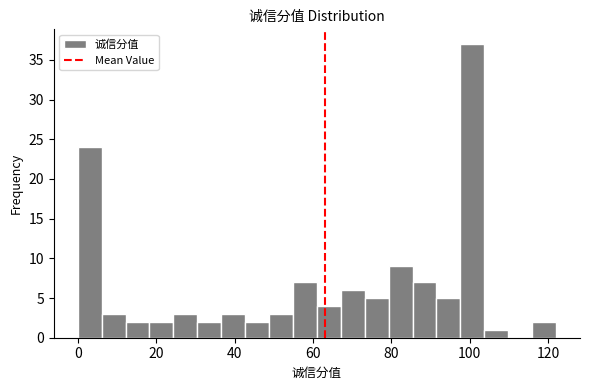

Read against the x-axis, roughly where is the centre of the tallest bar?

100